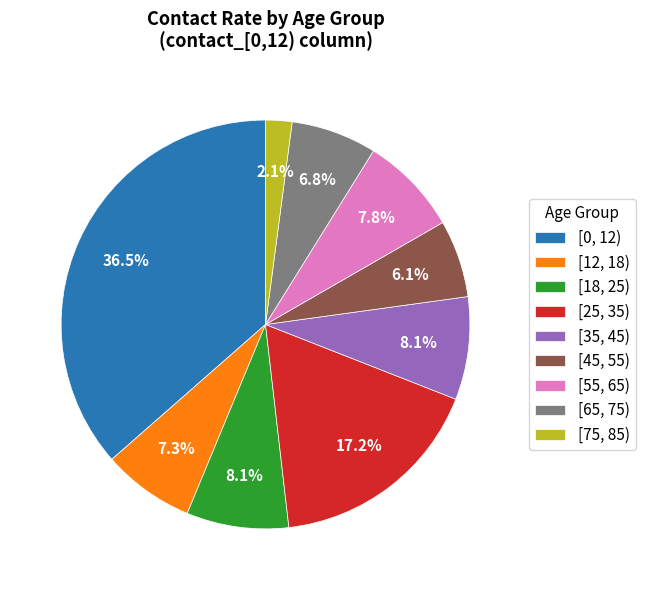

What percentage is the [45, 55) slice, to the nearest percent?

6%